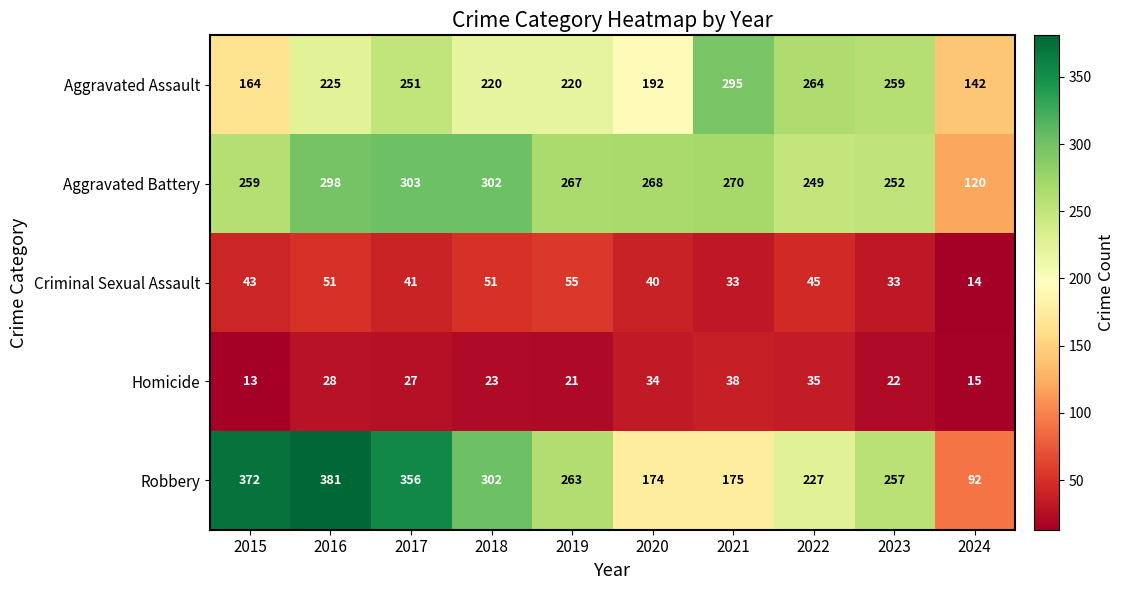

List the series in order of their peak value, lowest first.

Homicide, Criminal Sexual Assault, Aggravated Assault, Aggravated Battery, Robbery